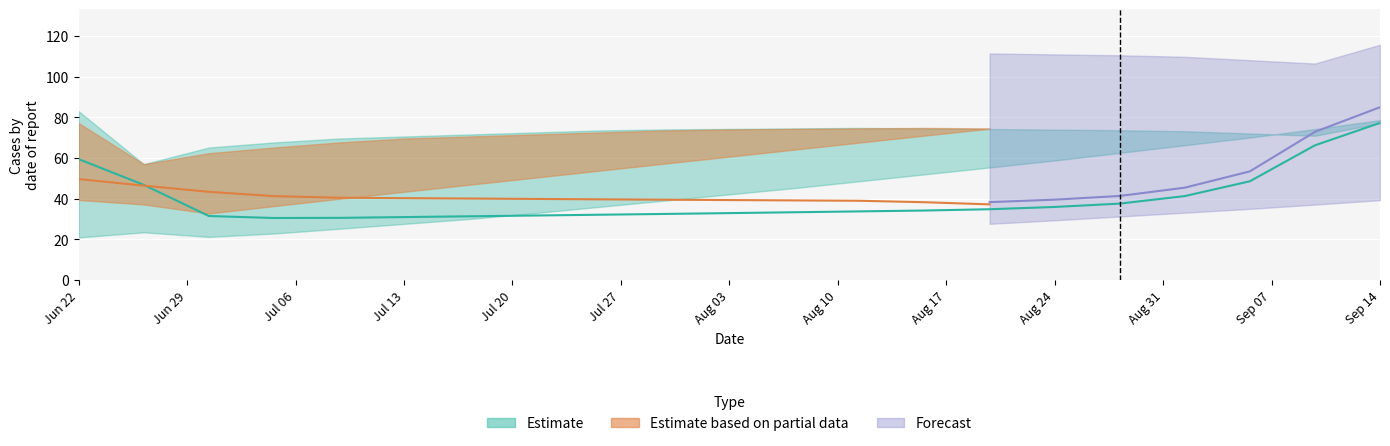

What is the greatest value displayed?

84.4